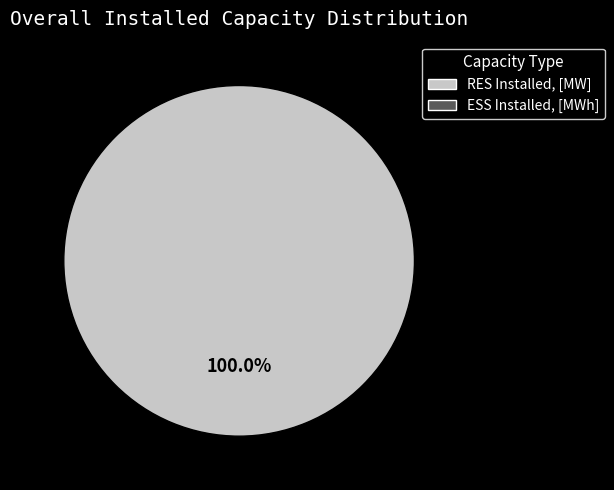

Is there any slice that represents more than half of the pie?

Yes